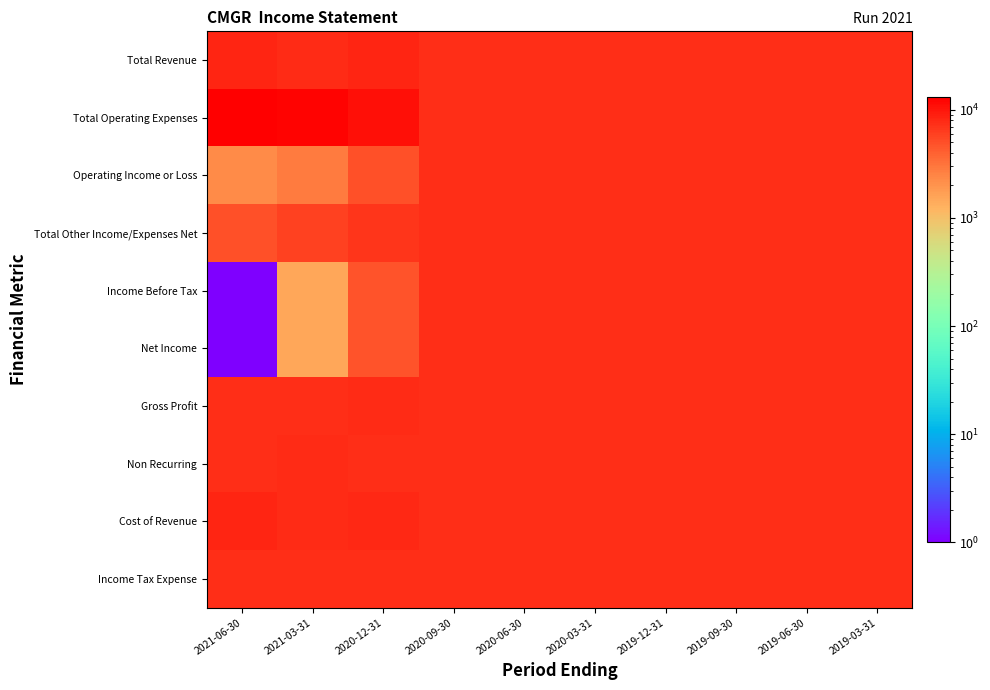

Reading right to left, list all the values displayed in this chart.

Total Revenue: 2019-03-31=7301	2019-06-30=7301	2019-09-30=7301	2019-12-31=7301	2020-03-31=7301	2020-06-30=7301	2020-09-30=7301	2020-12-31=8301	2021-03-31=7801	2021-06-30=8201
Total Operating Expenses: 2019-03-31=7301	2019-06-30=7301	2019-09-30=7301	2019-12-31=7301	2020-03-31=7301	2020-06-30=7301	2020-09-30=7301	2020-12-31=10601	2021-03-31=12301	2021-06-30=13201
Operating Income or Loss: 2019-03-31=7301	2019-06-30=7301	2019-09-30=7301	2019-12-31=7301	2020-03-31=7301	2020-06-30=7301	2020-09-30=7301	2020-12-31=5001	2021-03-31=2801	2021-06-30=2301
Total Other Income/Expenses Net: 2019-03-31=7301	2019-06-30=7301	2019-09-30=7301	2019-12-31=7301	2020-03-31=7301	2020-06-30=7301	2020-09-30=7301	2020-12-31=7001	2021-03-31=6001	2021-06-30=5001
Income Before Tax: 2019-03-31=7301	2019-06-30=7301	2019-09-30=7301	2019-12-31=7301	2020-03-31=7301	2020-06-30=7301	2020-09-30=7301	2020-12-31=4801	2021-03-31=1501	2021-06-30=1
Net Income: 2019-03-31=7301	2019-06-30=7301	2019-09-30=7301	2019-12-31=7301	2020-03-31=7301	2020-06-30=7301	2020-09-30=7301	2020-12-31=4801	2021-03-31=1501	2021-06-30=1
Gross Profit: 2019-03-31=7301	2019-06-30=7301	2019-09-30=7301	2019-12-31=7301	2020-03-31=7301	2020-06-30=7301	2020-09-30=7301	2020-12-31=7701	2021-03-31=7501	2021-06-30=7301
Non Recurring: 2019-03-31=7301	2019-06-30=7301	2019-09-30=7301	2019-12-31=7301	2020-03-31=7301	2020-06-30=7301	2020-09-30=7301	2020-12-31=7501	2021-03-31=7601	2021-06-30=7301
Cost of Revenue: 2019-03-31=7301	2019-06-30=7301	2019-09-30=7301	2019-12-31=7301	2020-03-31=7301	2020-06-30=7301	2020-09-30=7301	2020-12-31=7901	2021-03-31=7601	2021-06-30=8201
Income Tax Expense: 2019-03-31=7301	2019-06-30=7301	2019-09-30=7301	2019-12-31=7301	2020-03-31=7301	2020-06-30=7301	2020-09-30=7301	2020-12-31=7301	2021-03-31=7301	2021-06-30=7301